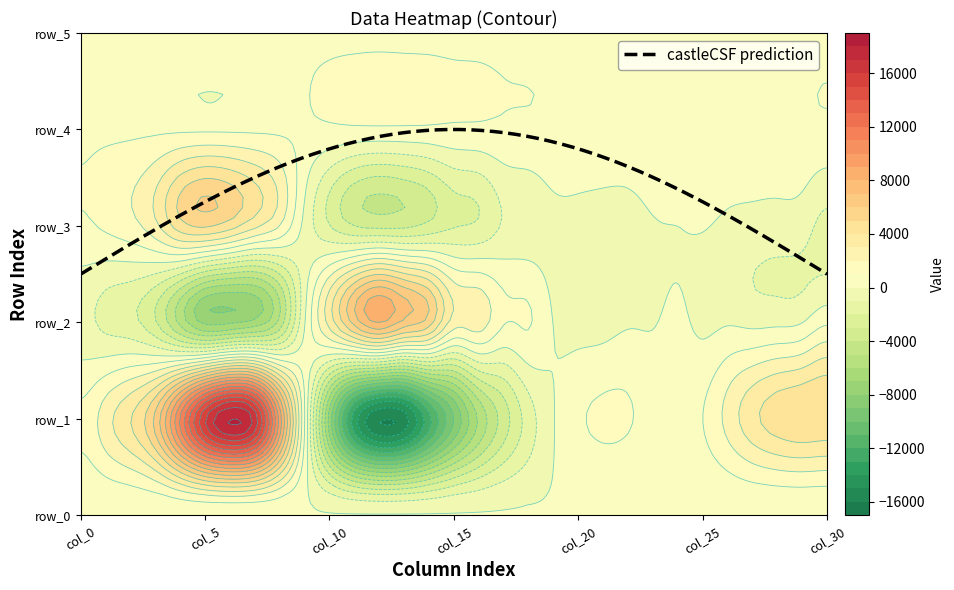

At which category is the sum across all series the highest?

6